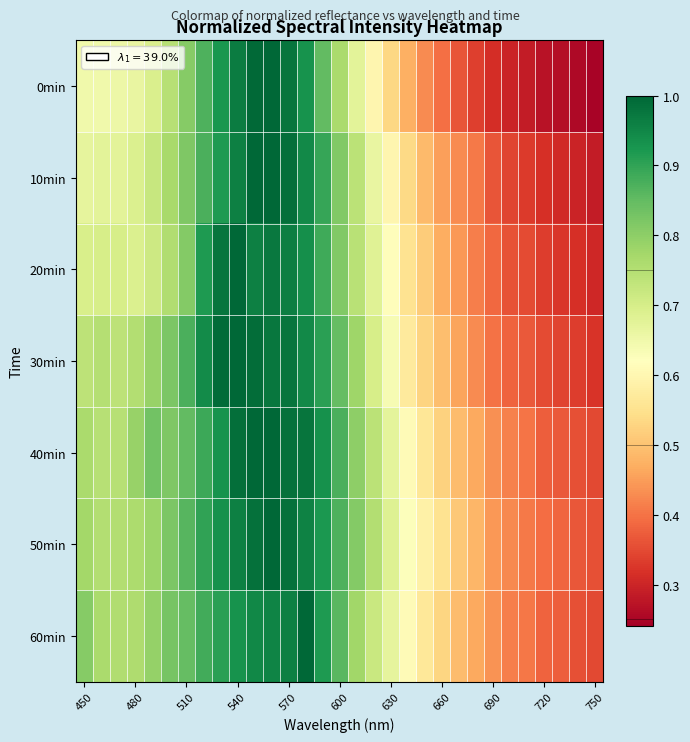

Reading left to right, what are all the values shown in this chart?

0min: 0.6	0.6	0.7	0.7	0.7	0.7	0.8	0.9	0.9	1.0	1.0	1.0	1.0	0.9	0.8	0.8	0.7	0.6	0.5	0.5	0.4	0.4	0.4	0.3	0.3	0.3	0.3	0.3	0.3	0.3	0.2
10min: 0.7	0.7	0.7	0.7	0.7	0.8	0.8	0.9	0.9	1.0	1.0	1.0	1.0	0.9	0.9	0.8	0.7	0.7	0.6	0.5	0.5	0.5	0.4	0.4	0.4	0.3	0.3	0.3	0.3	0.3	0.3
20min: 0.7	0.7	0.7	0.7	0.7	0.8	0.8	0.9	1.0	1.0	1.0	1.0	1.0	0.9	0.9	0.8	0.7	0.7	0.6	0.6	0.5	0.5	0.4	0.4	0.4	0.4	0.4	0.3	0.3	0.3	0.3
30min: 0.7	0.7	0.7	0.8	0.8	0.8	0.9	0.9	1.0	1.0	1.0	1.0	1.0	0.9	0.9	0.8	0.8	0.7	0.6	0.6	0.5	0.5	0.5	0.4	0.4	0.4	0.4	0.4	0.3	0.3	0.3
40min: 0.8	0.7	0.7	0.8	0.8	0.8	0.8	0.9	0.9	1.0	1.0	1.0	1.0	1.0	0.9	0.9	0.8	0.7	0.7	0.6	0.6	0.5	0.5	0.5	0.4	0.4	0.4	0.4	0.4	0.4	0.3
50min: 0.8	0.8	0.8	0.8	0.8	0.8	0.9	0.9	0.9	1.0	1.0	1.0	1.0	1.0	0.9	0.9	0.8	0.8	0.7	0.6	0.6	0.6	0.5	0.5	0.4	0.4	0.4	0.4	0.4	0.4	0.4
60min: 0.8	0.8	0.8	0.8	0.8	0.8	0.8	0.9	0.9	0.9	0.9	1.0	1.0	1.0	0.9	0.9	0.8	0.7	0.7	0.6	0.6	0.5	0.5	0.5	0.4	0.4	0.4	0.4	0.4	0.4	0.3